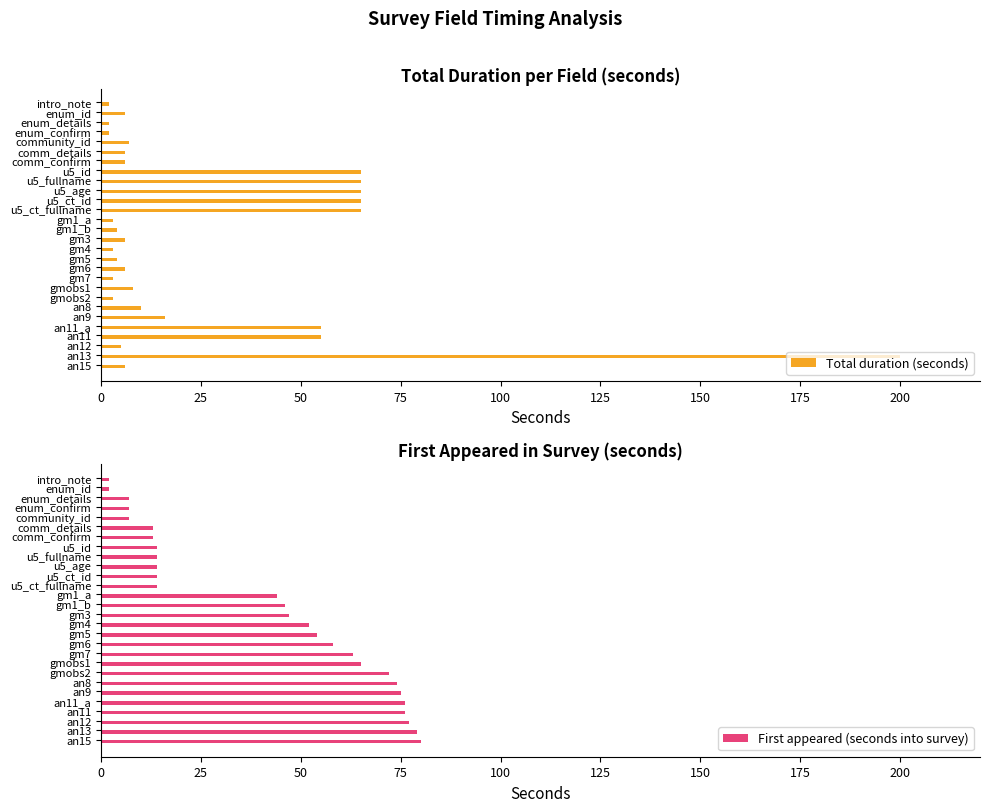

What are all the series names shown in the legend?

Total duration (seconds), First appeared (seconds into survey)